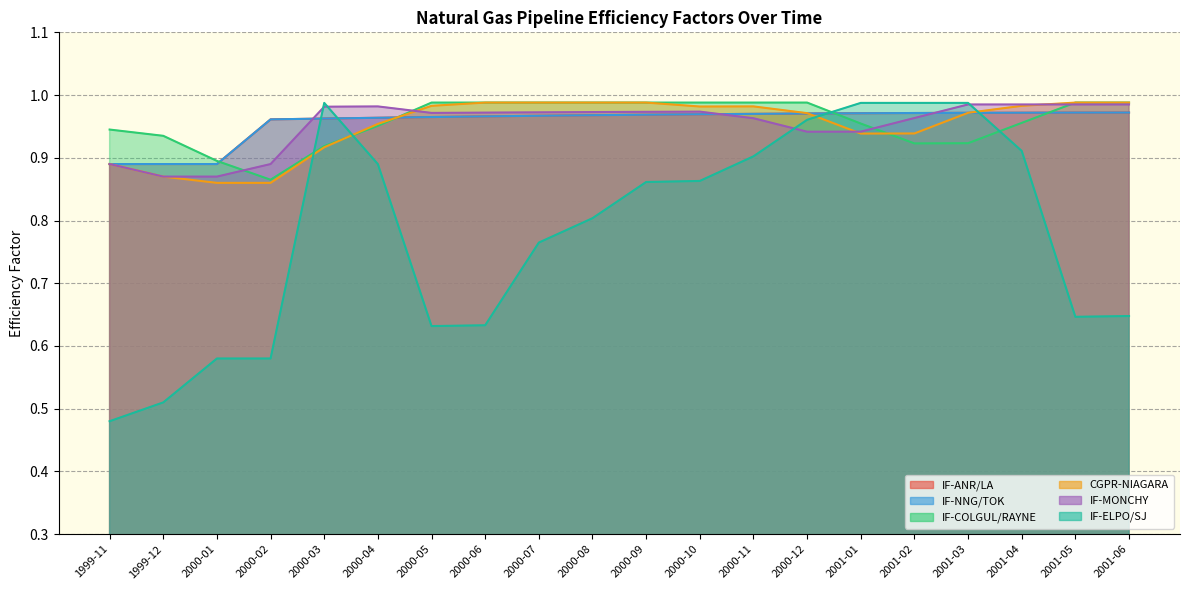

Which series has the widest spread of values?

IF-ELPO/SJ